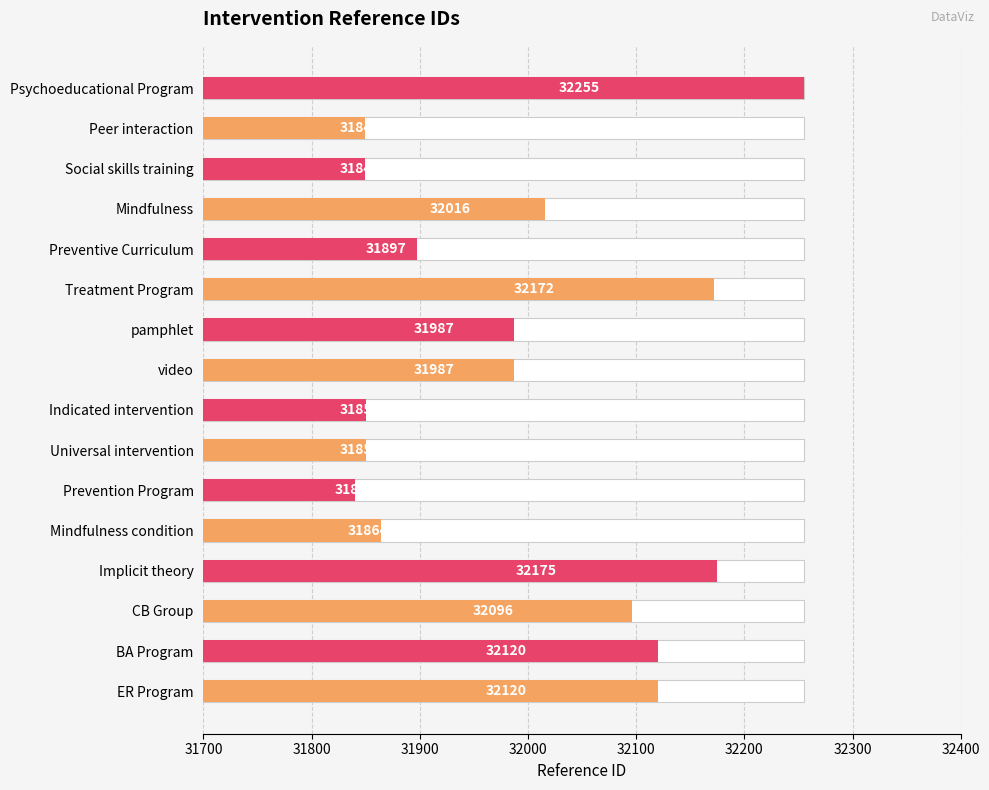

What value does the data have at Psychoeducational Program, to the nearest 5?

32255